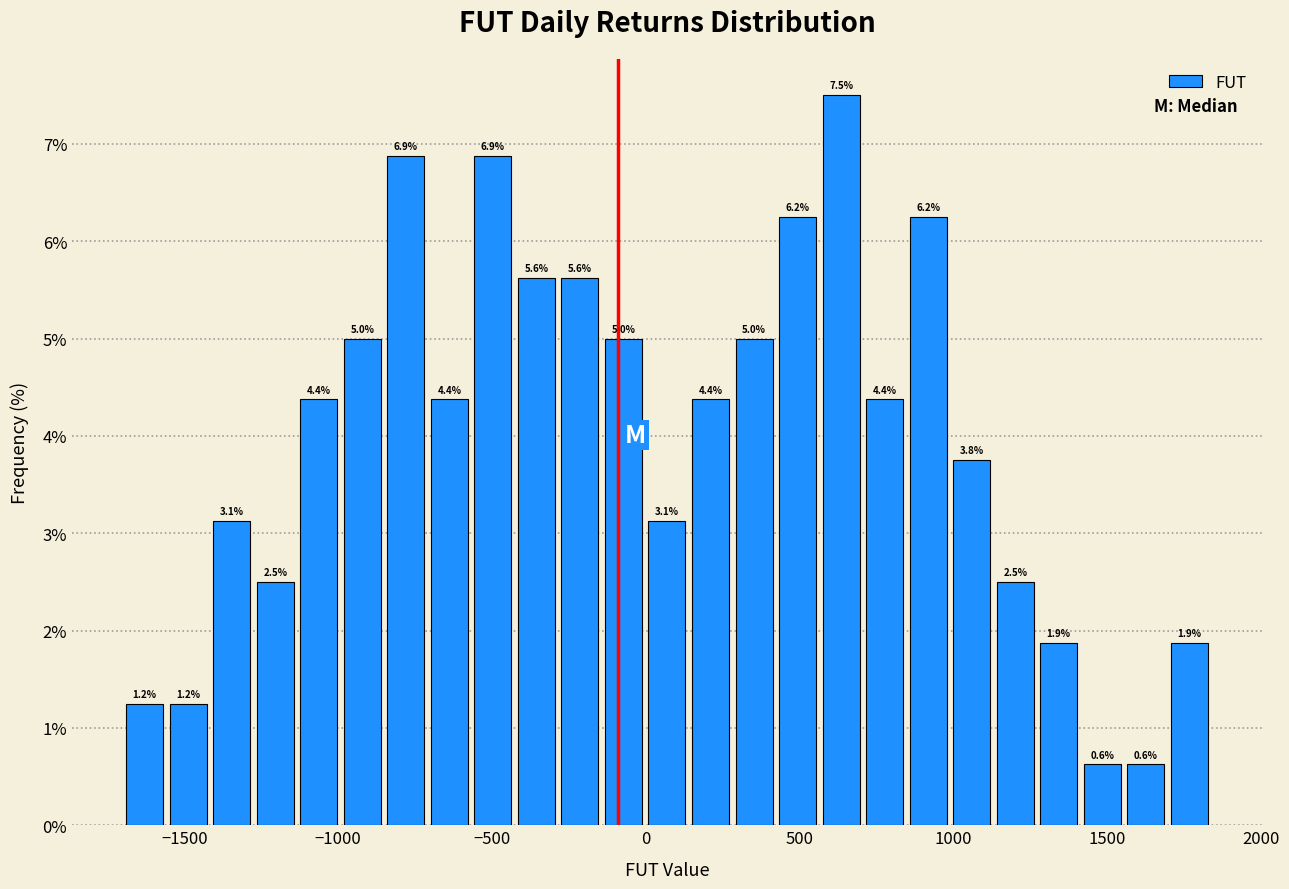

Read against the x-axis, roughly where is the centre of the tallest bar?

650